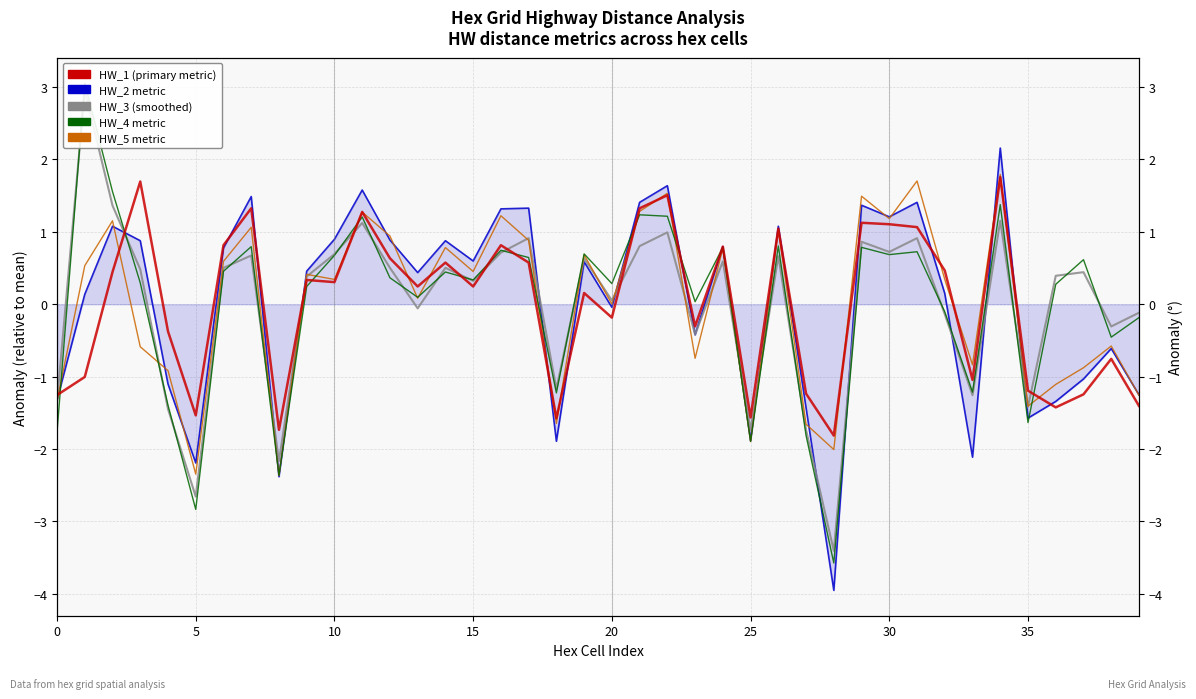

How many data points in HW_2 are less than 0?

16